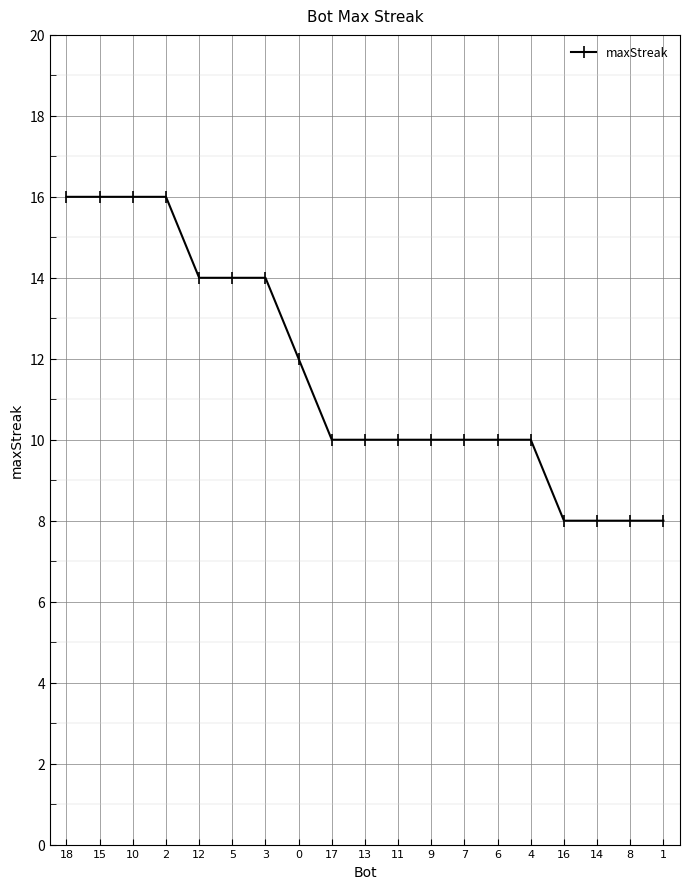

What is the ratio of the value at 14 to the value at 13?

0.8